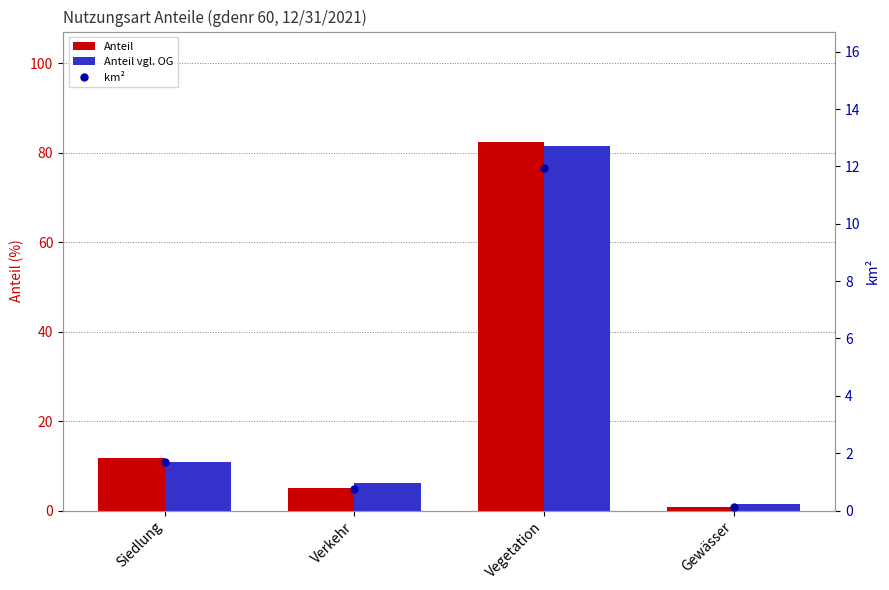

What is the average value of the Anteil series?

25.0